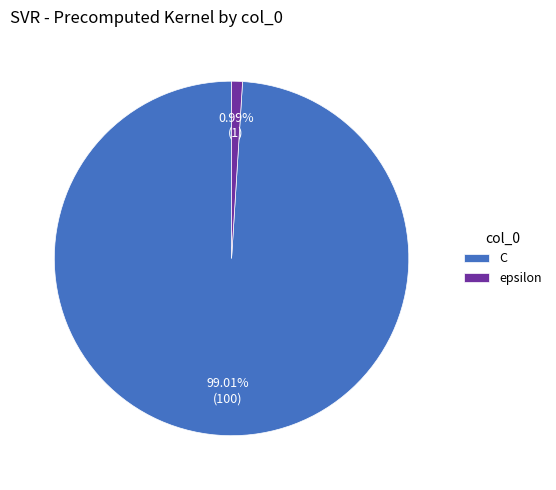

Approximately how many times larger is the value at C compared to epsilon?

100.0